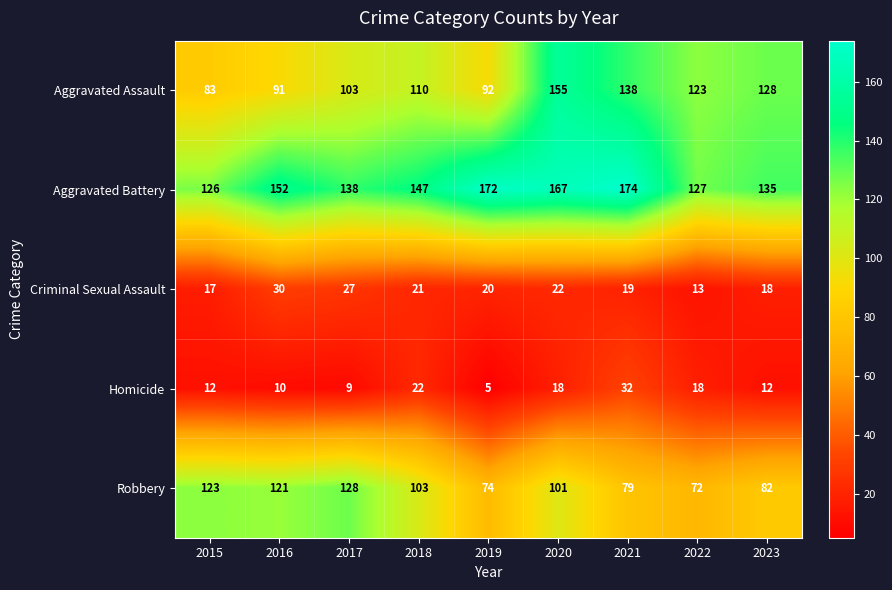

Which series has the largest range (max minus min)?

Aggravated Assault